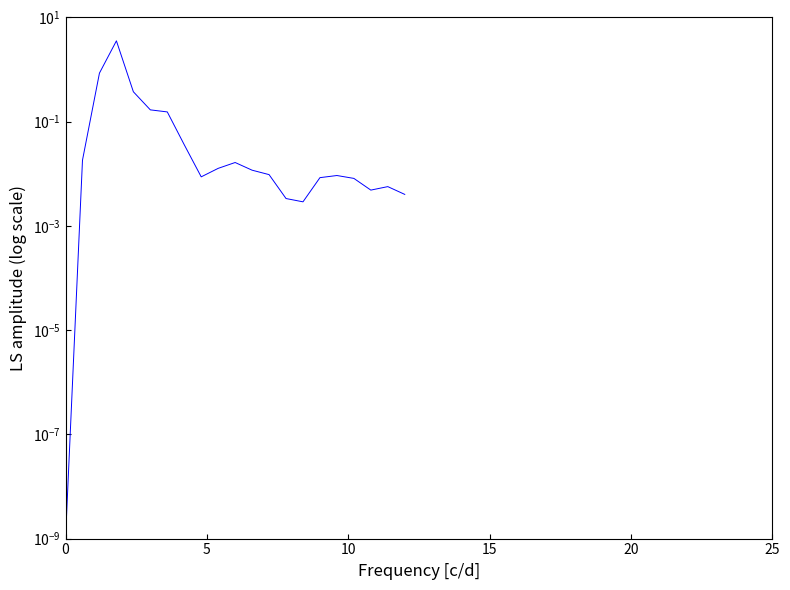

What is the average value?

0.3